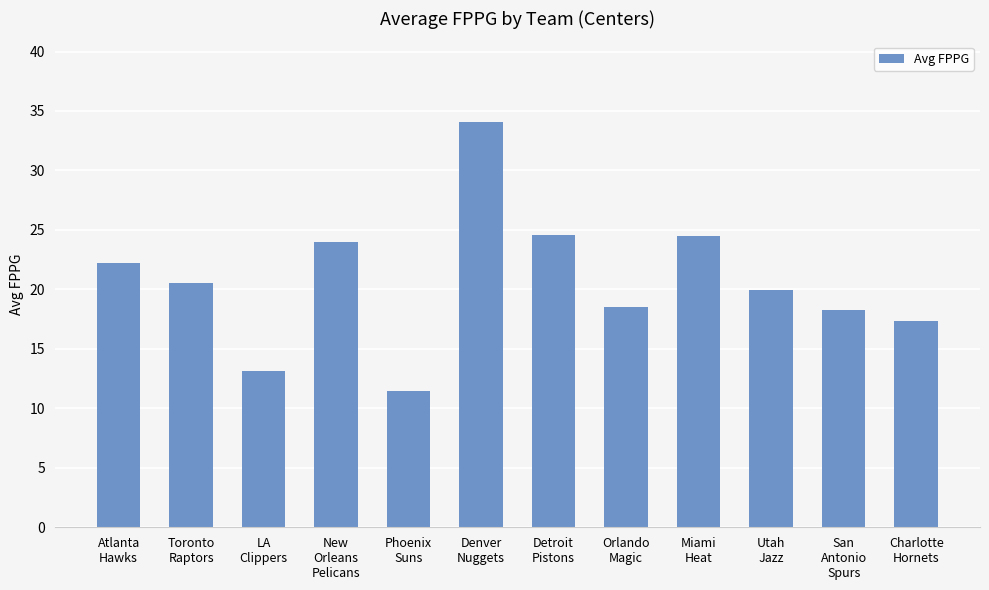

Is it true that the value at Phoenix
Suns is 4.9?

False